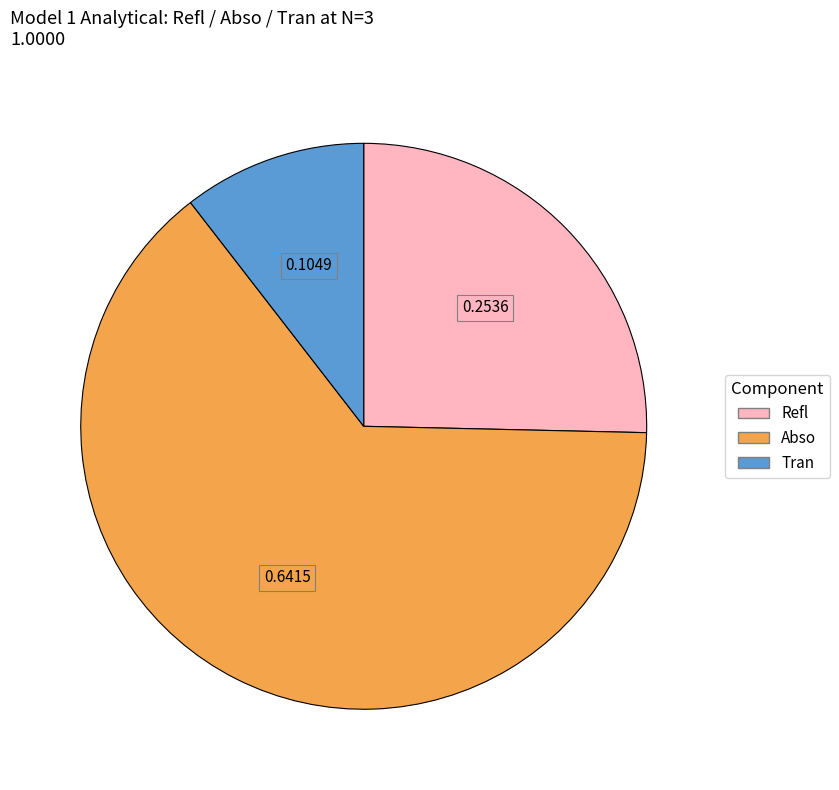

Does any single category account for the majority?

Yes